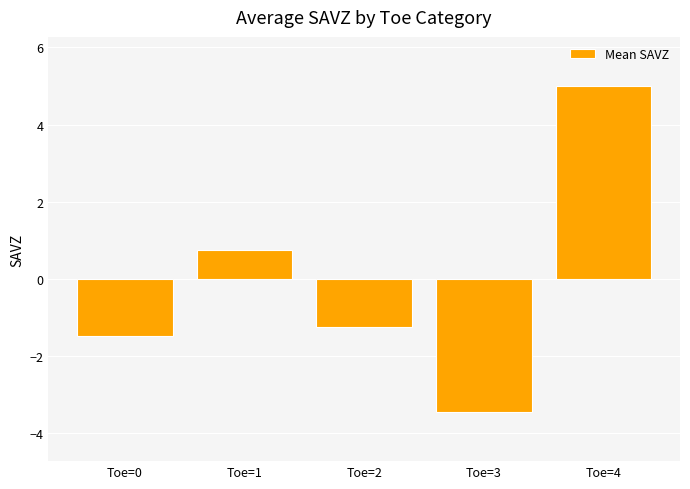

At which label does the data first exceed -1?

Toe=1